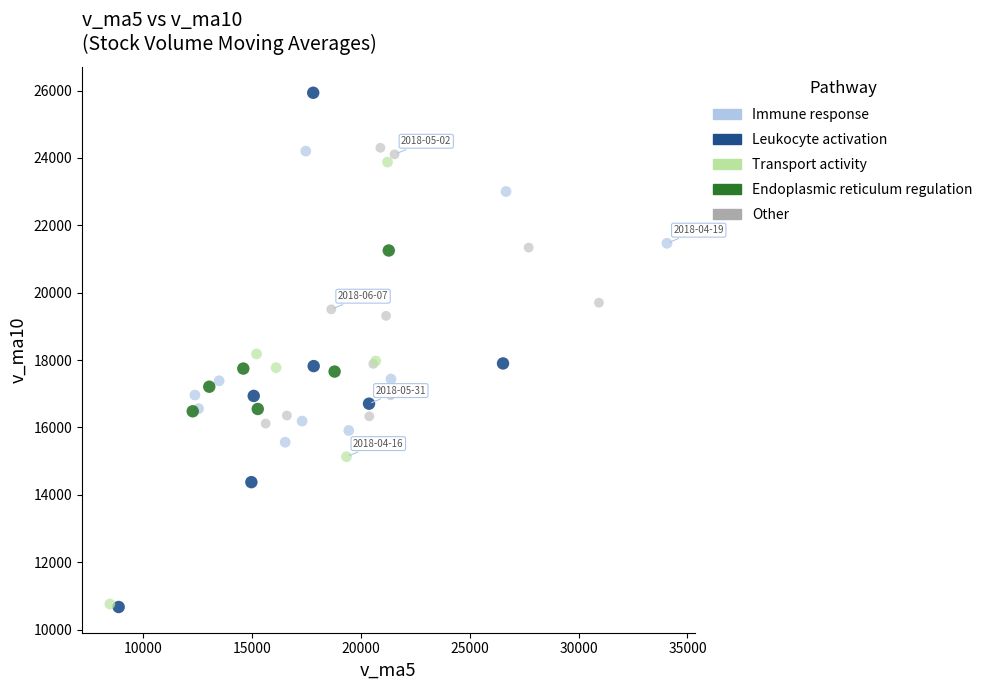

Which series contains the highest Y value?

Leukocyte activation